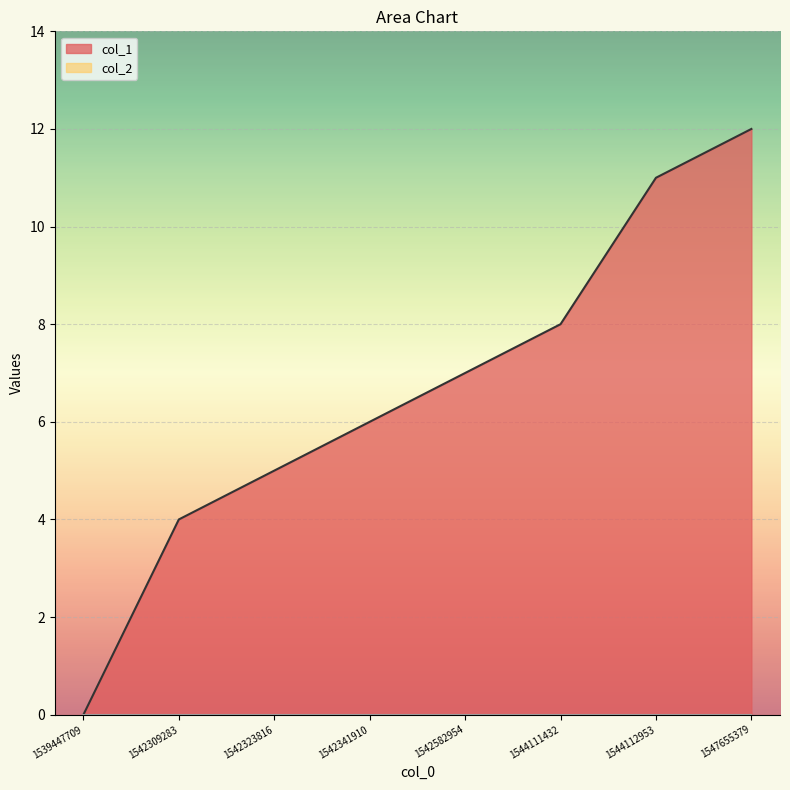

List the labels in order of value, largest first.

1547655379, 1544112953, 1544111432, 1542582954, 1542341910, 1542323816, 1542309283, 1539447709